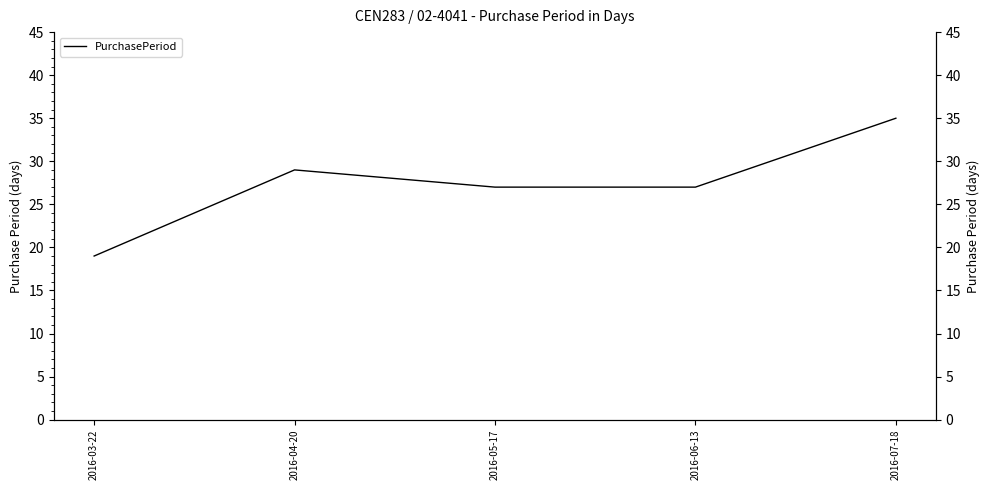

The value at 2016-07-18 is 35. True or false?

True